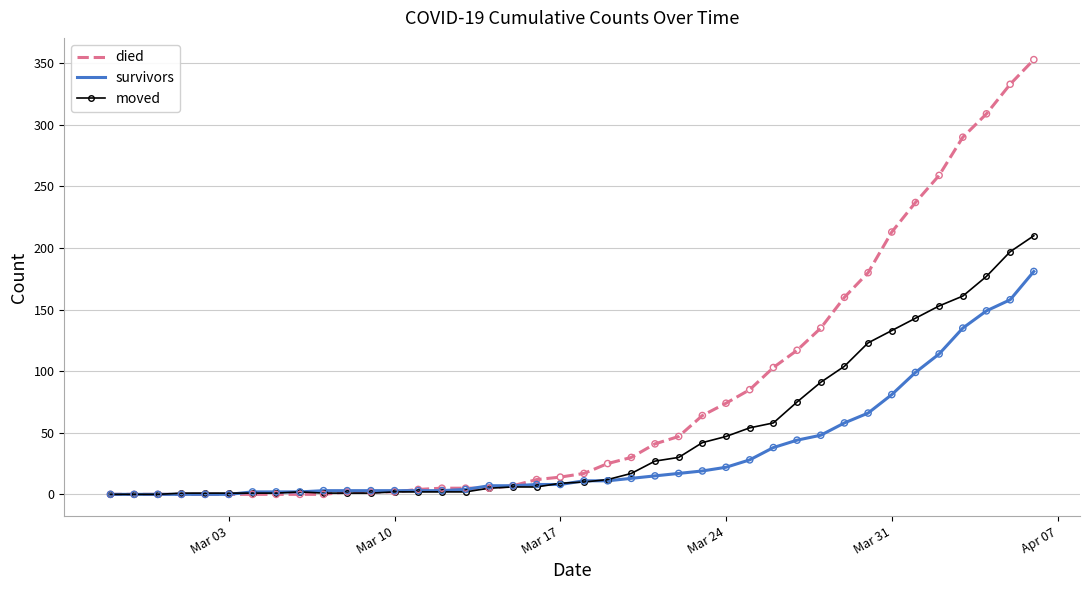

What are all the series names shown in the legend?

died, survivors, moved